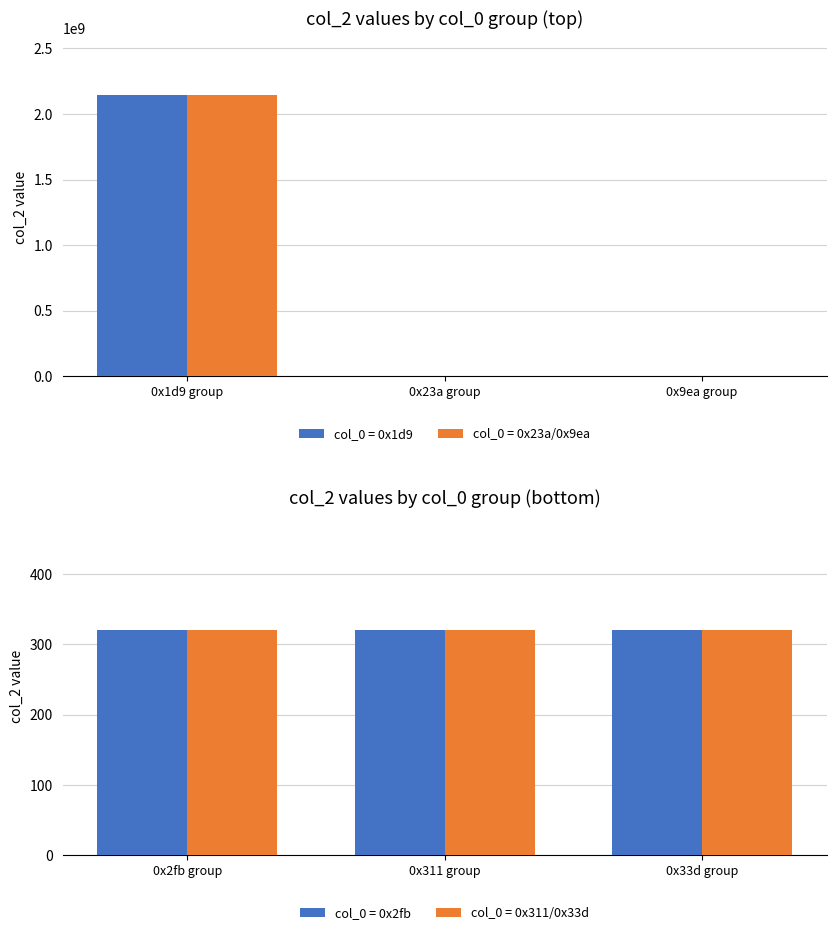

At which label does col_0 = 0x1d9 reach its peak?

0x1d9 group